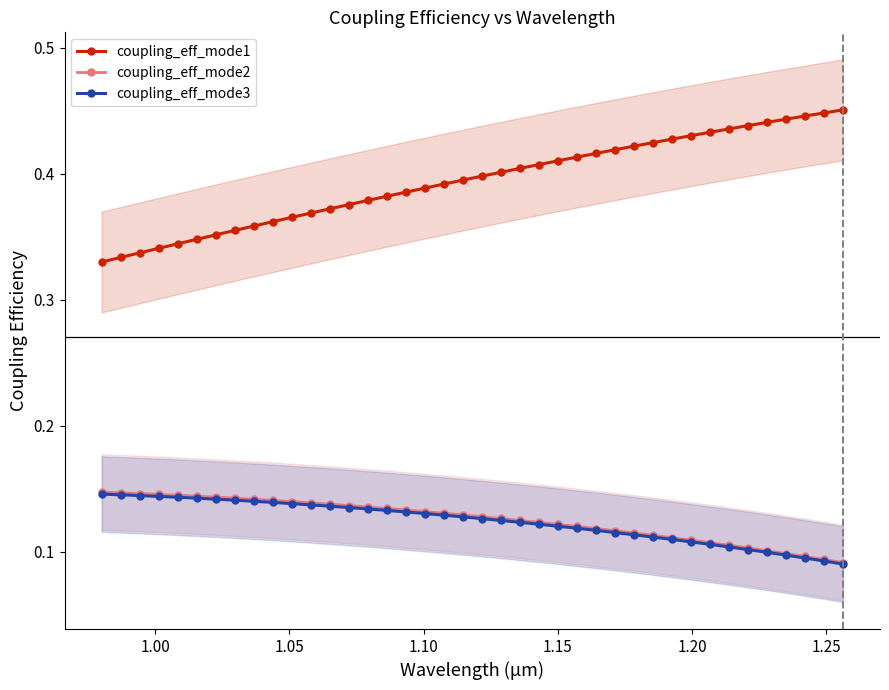

What is the lowest value of the coupling_eff_mode3 series?

0.1